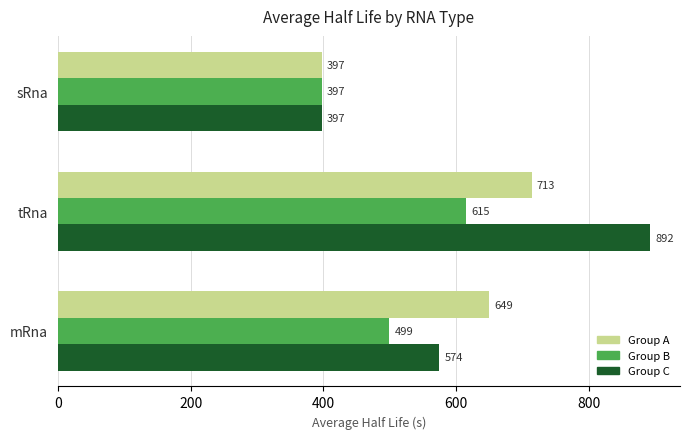

Rank the series by their average value, from highest to lowest.

Group C, Group A, Group B